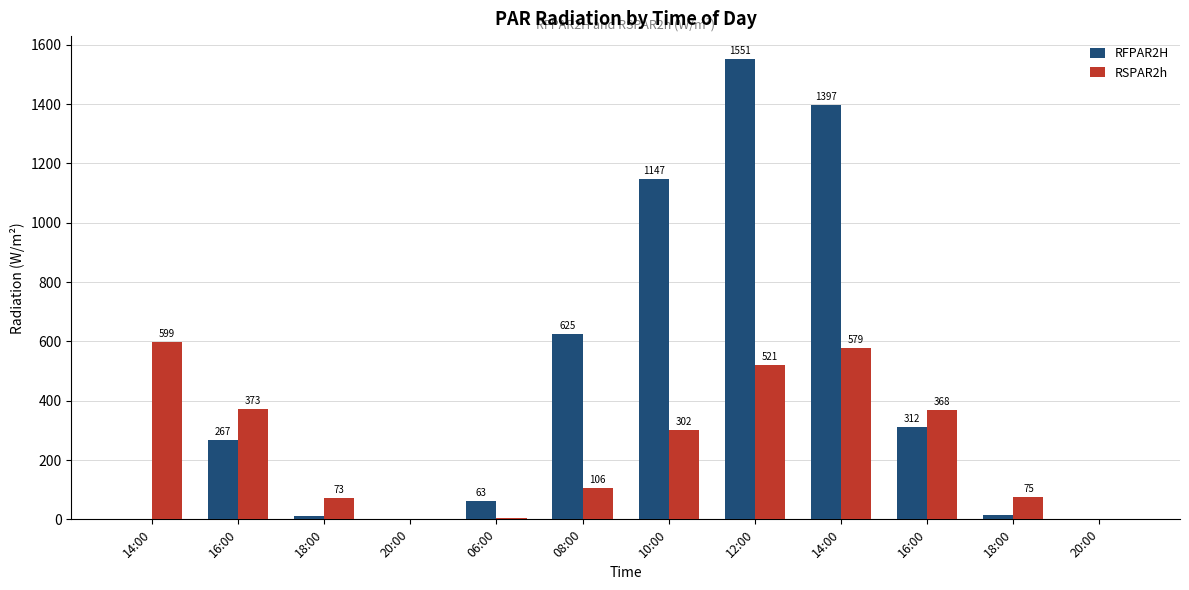

What is the spread (max minus min) of values at 08:00?

519.0